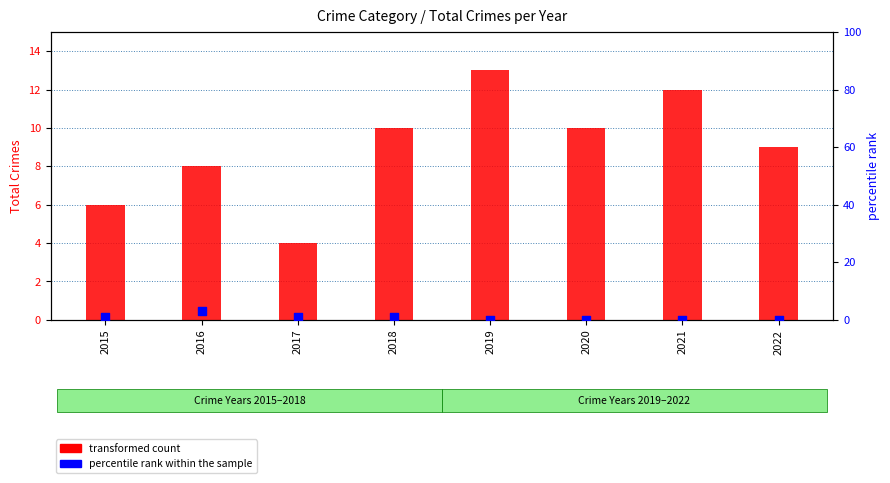

Which series has the widest spread of Y values?

transformed count